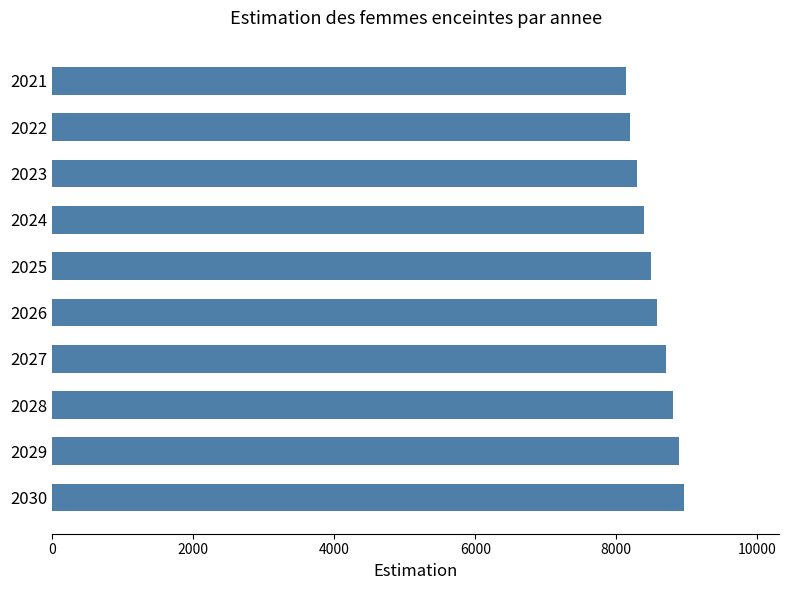

How many categories are shown in the chart?

10